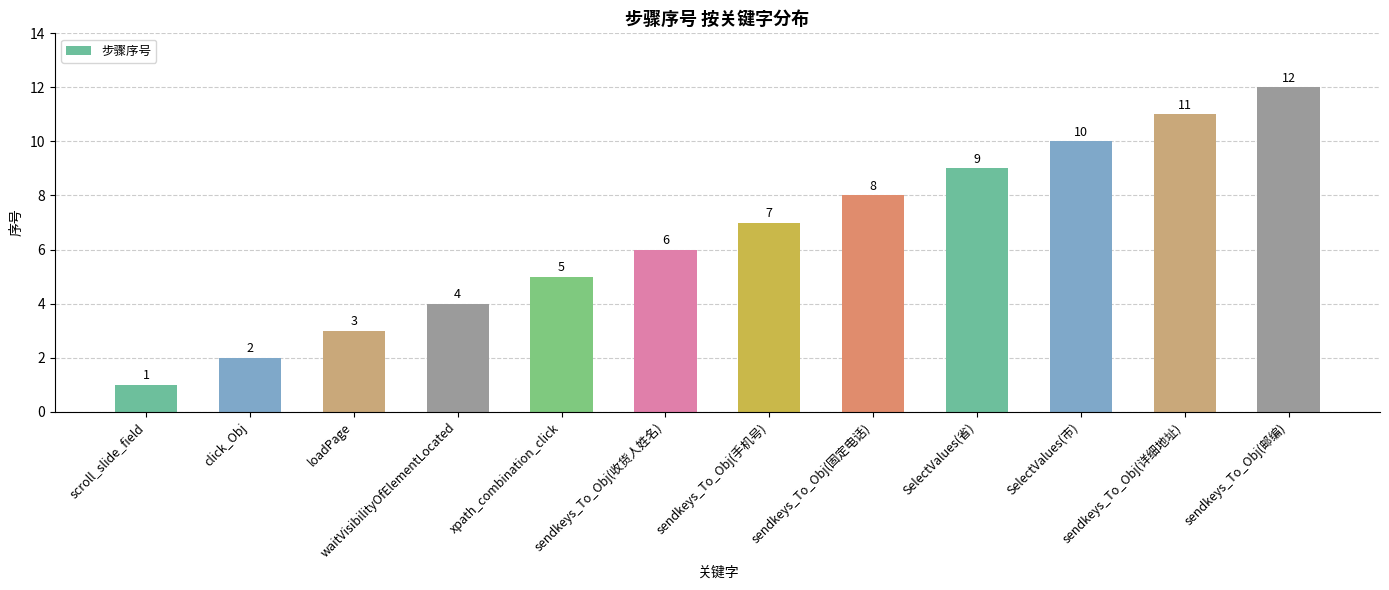

What is the sum of the values at sendkeys_To_Obj(详细地址) and scroll_slide_field?

12